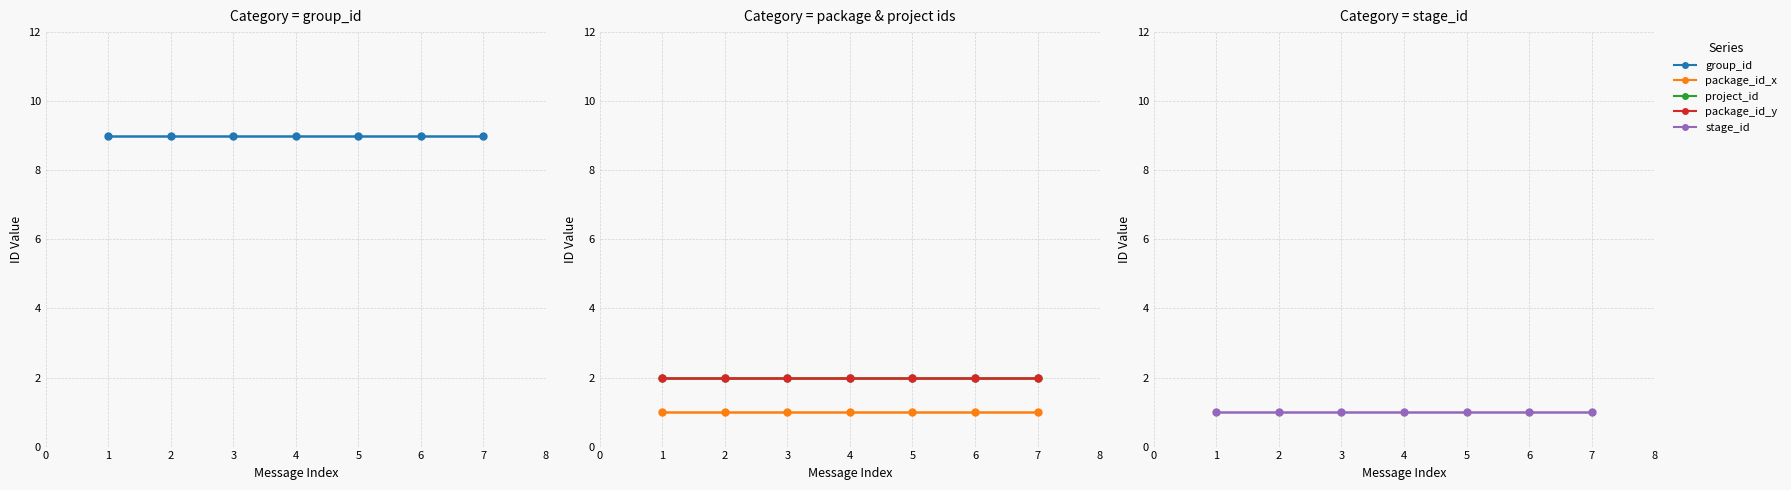

What is the value of the package_id_x point at the 3rd from the left?

1